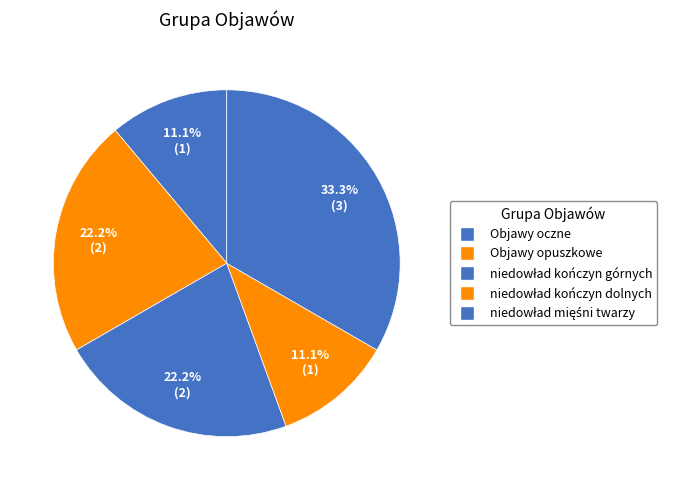

What percentage is the niedowład kończyn górnych slice, to the nearest percent?

22%